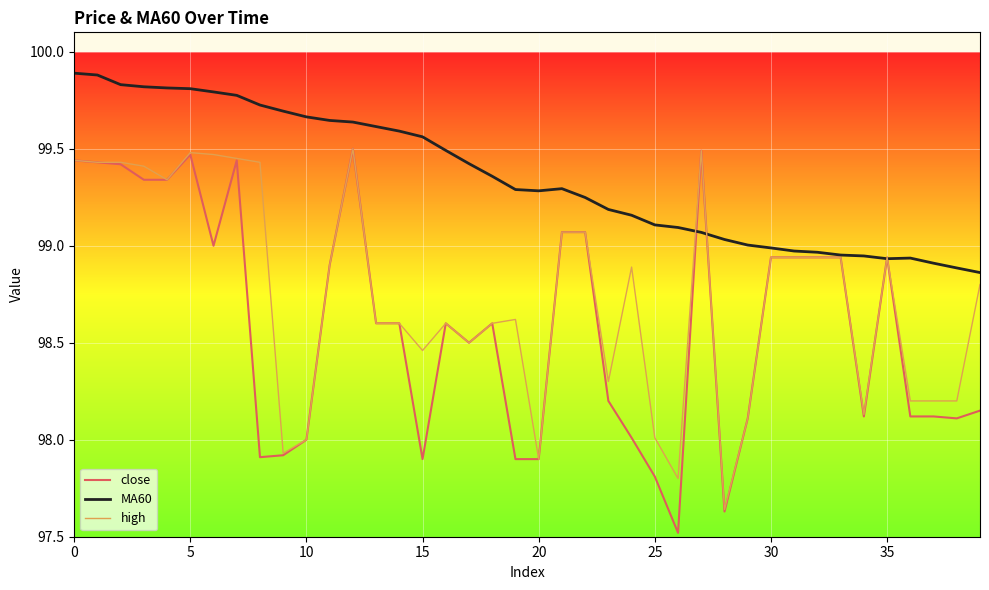

List the series in order of their overall mean, highest first.

MA60, high, close